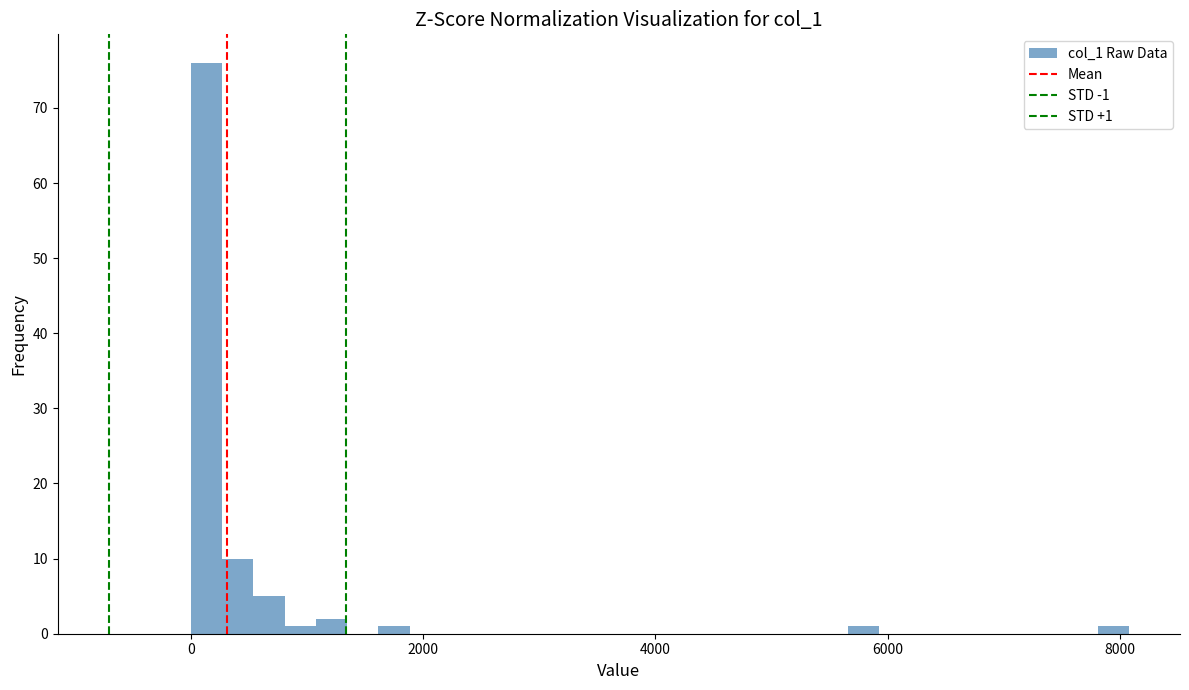

Read against the x-axis, roughly where is the centre of the tallest bar?

200